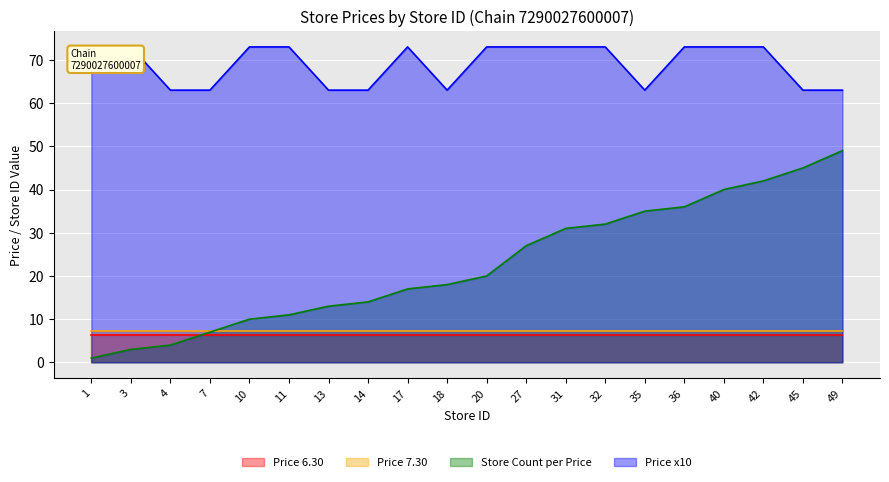

Which category has the highest value in the Store Count per Price series?

49